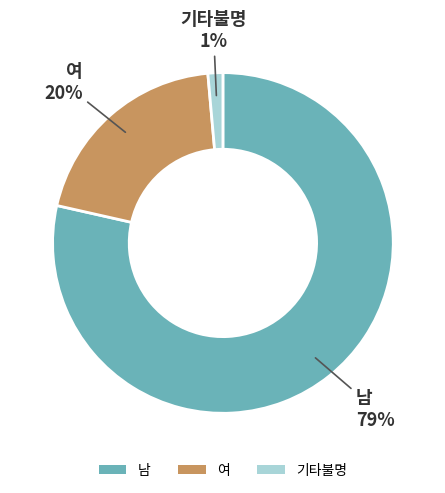

True or false: 남 accounts for 71% of the total.

False